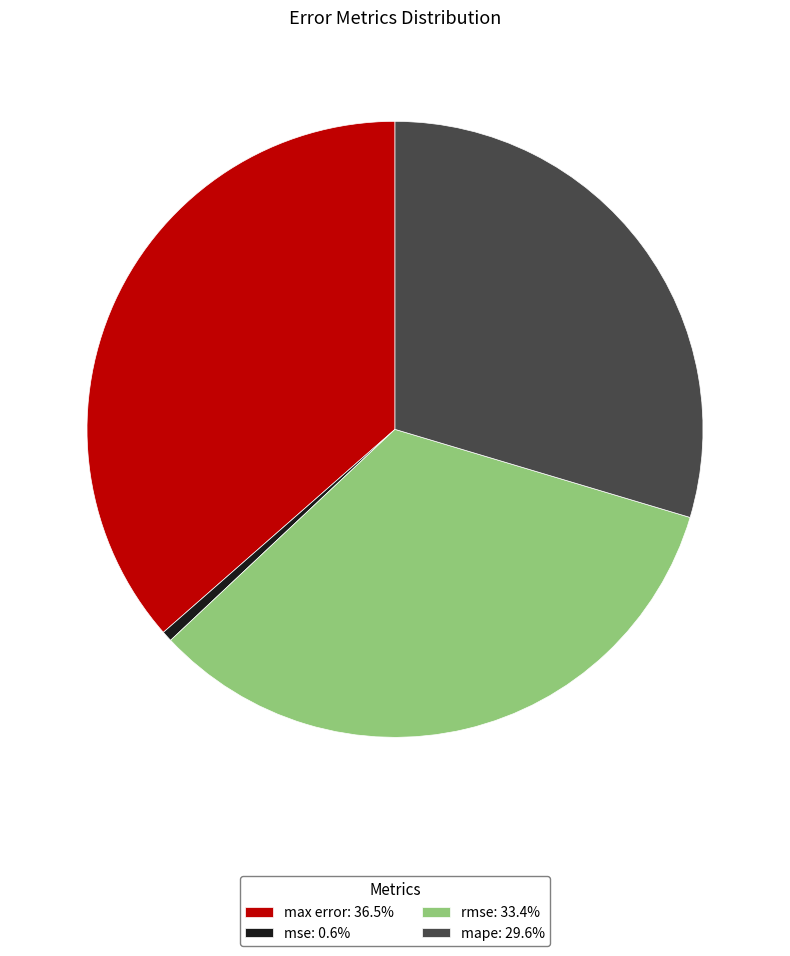

Do mse: 0.6% and mape: 29.6% together represent more than half of the pie?

No